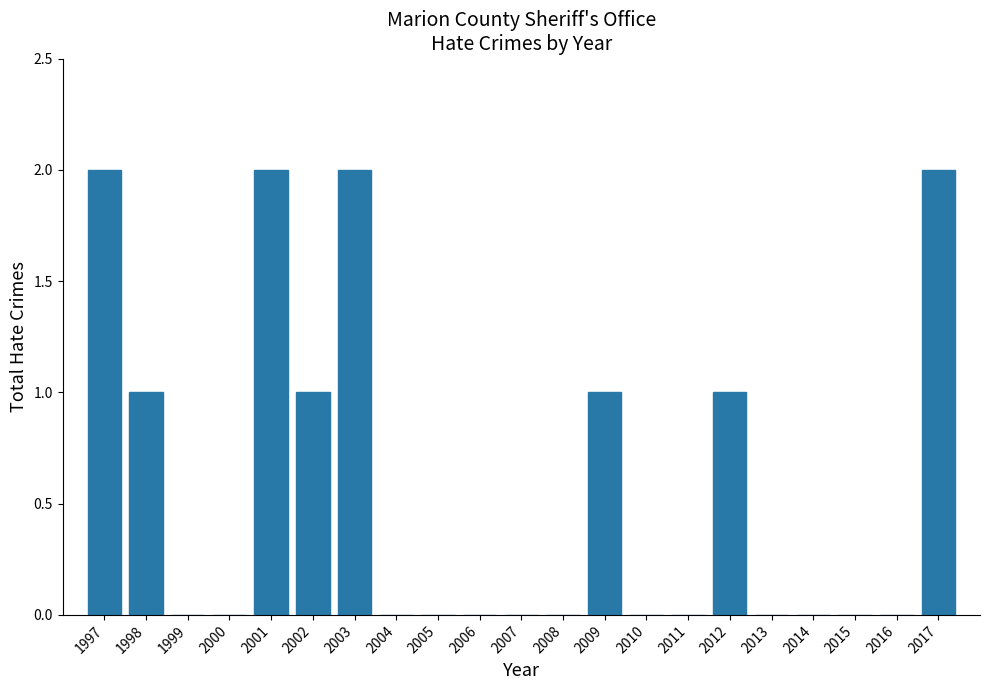

Reading left to right, list all the values displayed in this chart.

1997=2	1998=1	1999=0	2000=0	2001=2	2002=1	2003=2	2004=0	2005=0	2006=0	2007=0	2008=0	2009=1	2010=0	2011=0	2012=1	2013=0	2014=0	2015=0	2016=0	2017=2